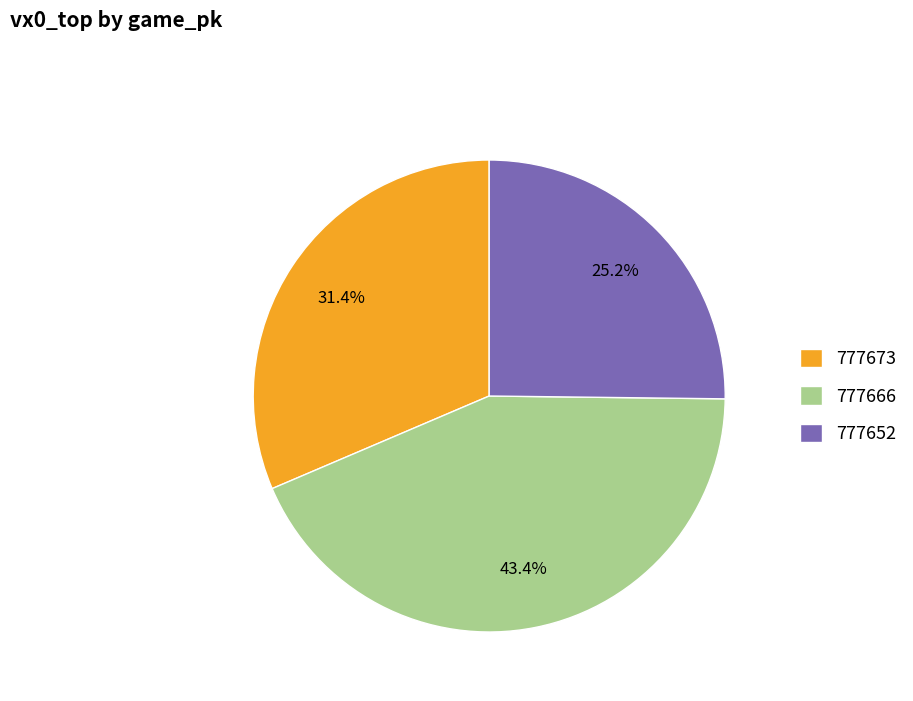

Rank the categories by value from highest to lowest.

777666, 777673, 777652